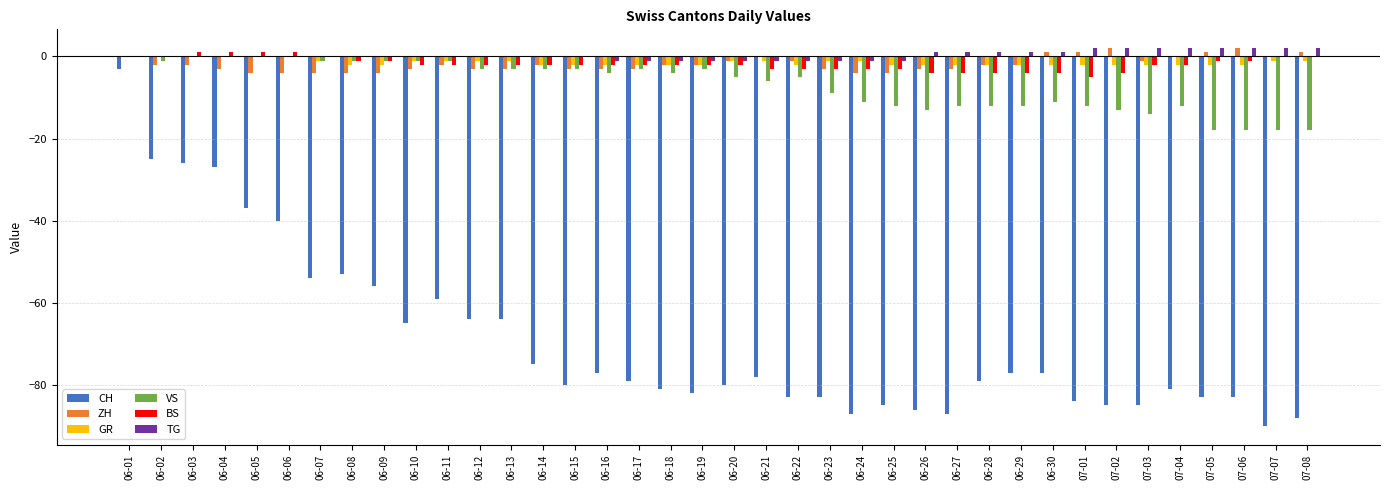

What is the sum of all ZH values?

-69